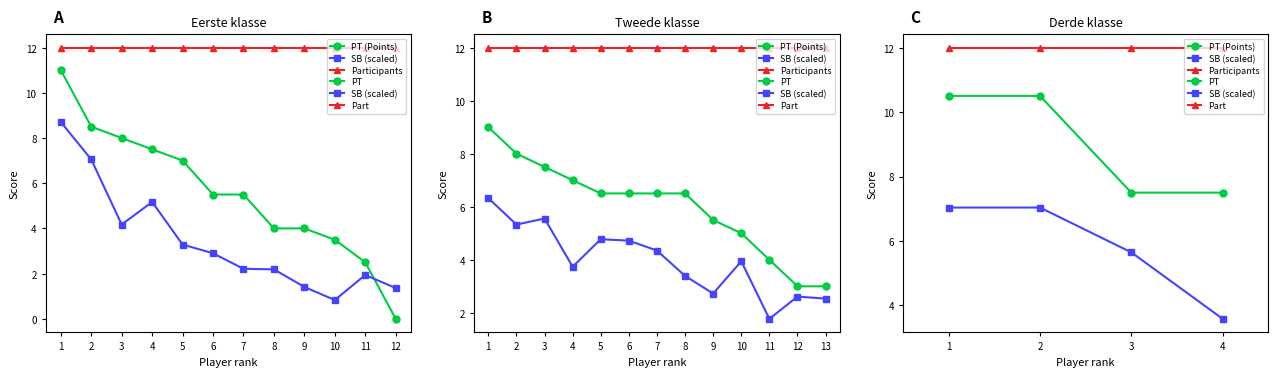

List the labels in order of PT (Points) value, largest first.

1, 2, 3, 4